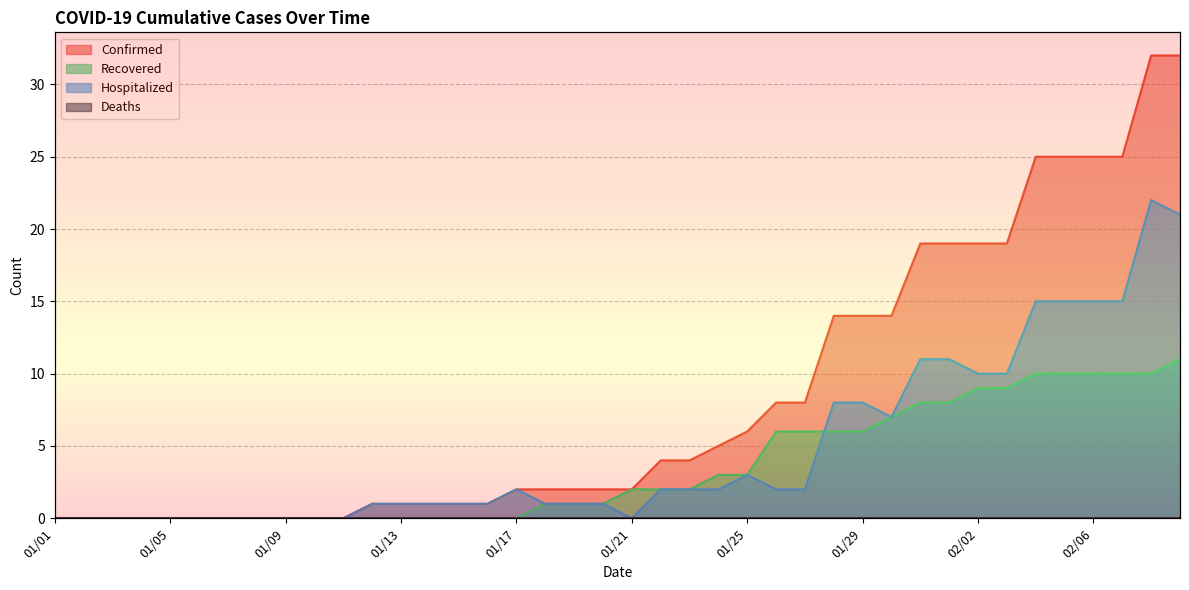

How many values in the Confirmed series are below 2?

16